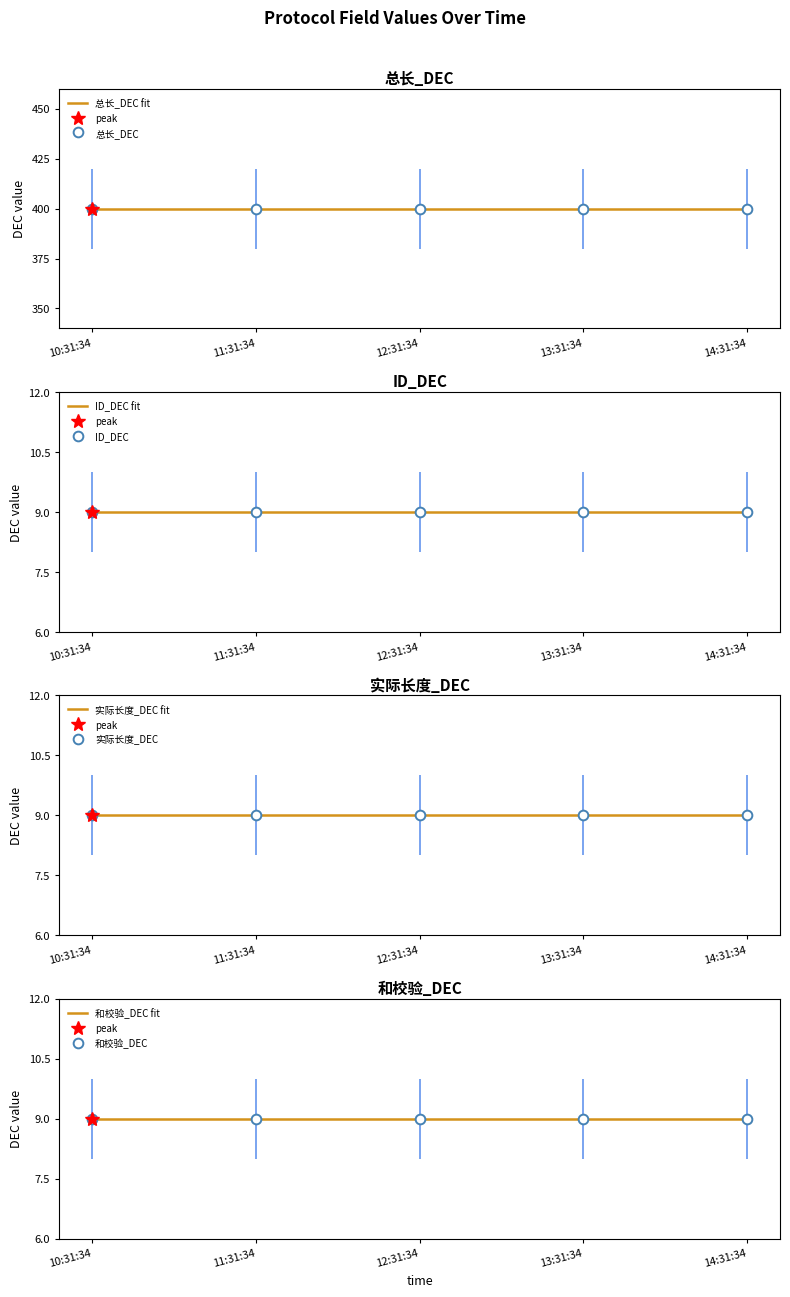

At which label does ID_DEC reach its minimum?

2025-03-04 10:31:34